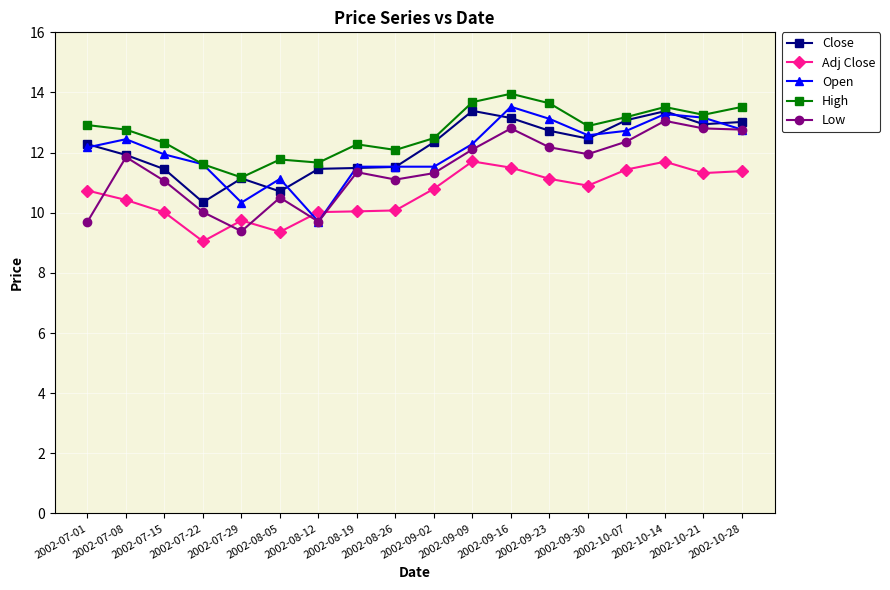

True or false: Adj Close and Close intersect in this chart.

False